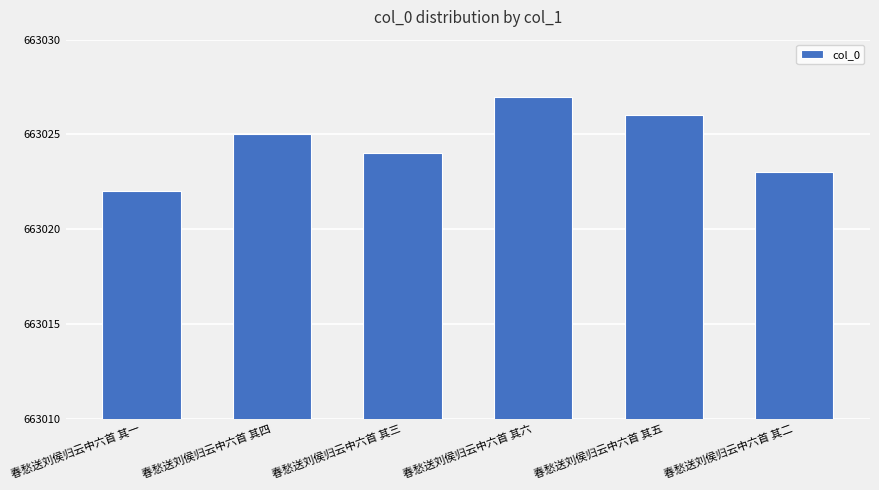

What is the approximate value at 春愁送刘侯归云中六首 其六?

663027